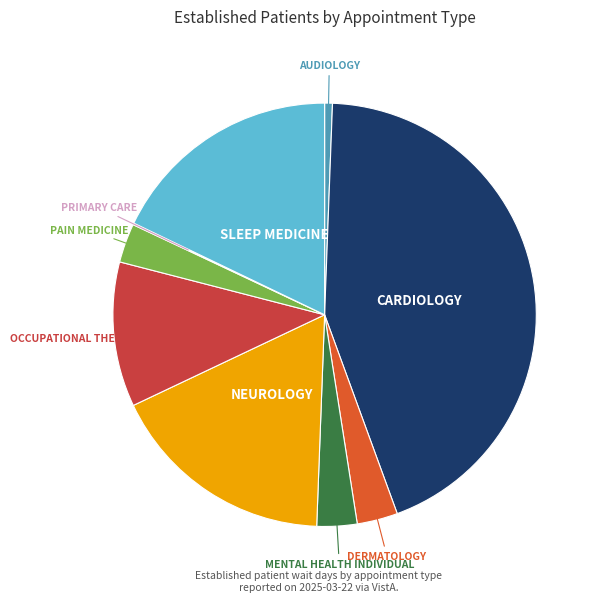

Is there a majority slice in this chart?

No